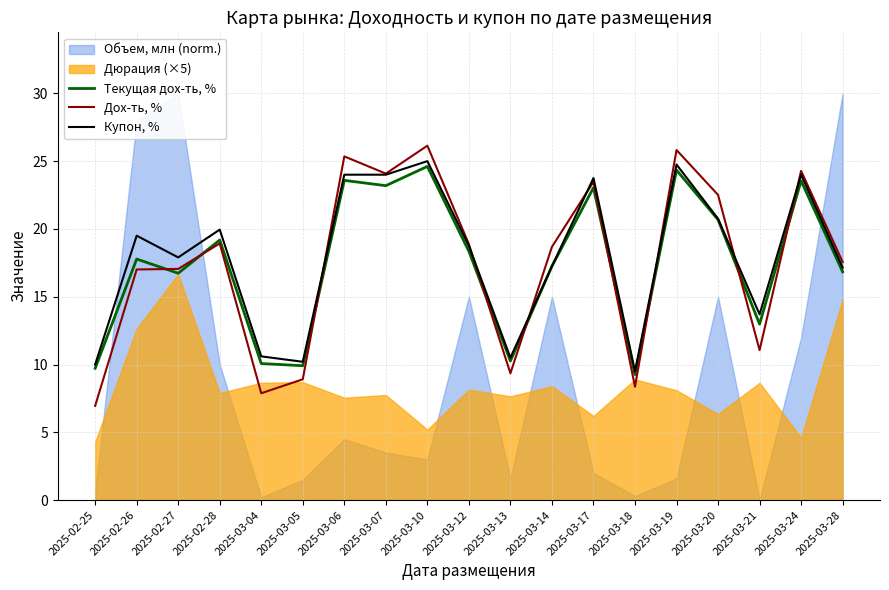

What is the minimum value for Купон, %?

9.5